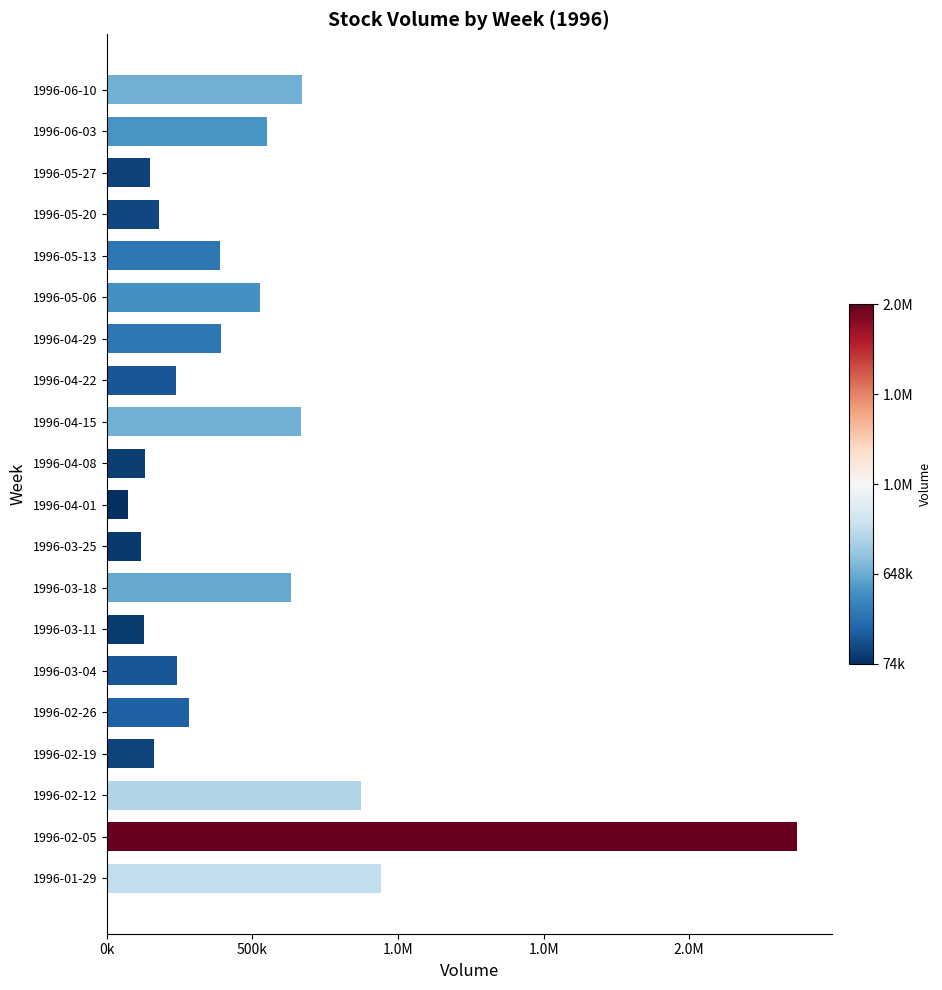

How many bars are there in total?

20